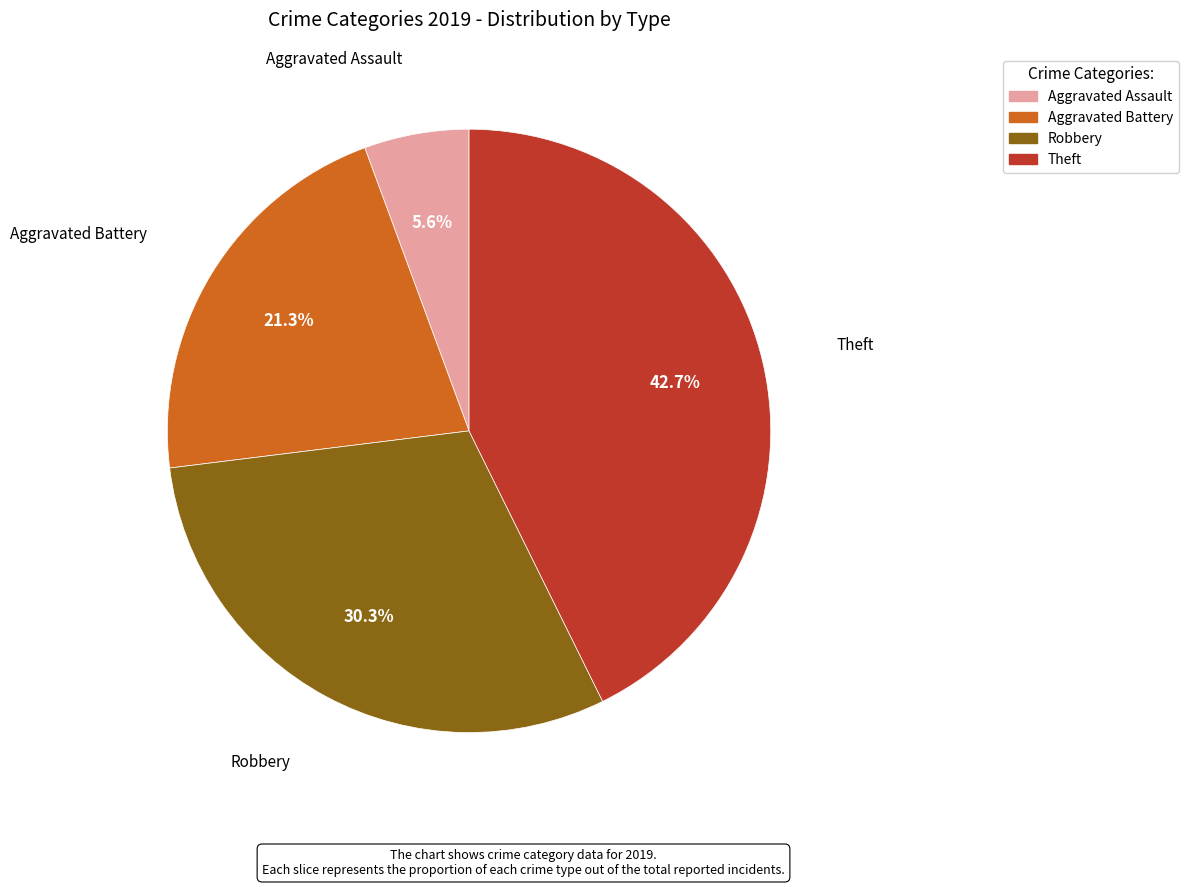

Which slice is the smallest?

Aggravated Assault